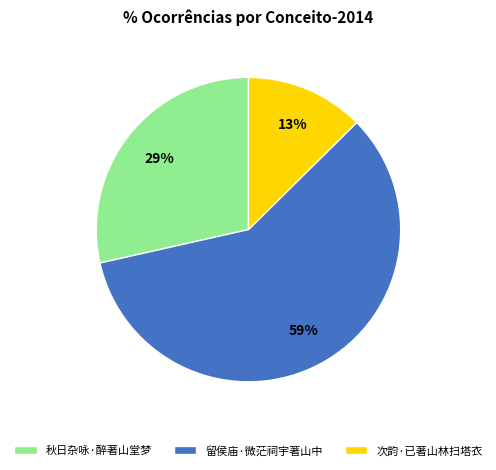

To the nearest percent, what is the average slice percentage?

33%